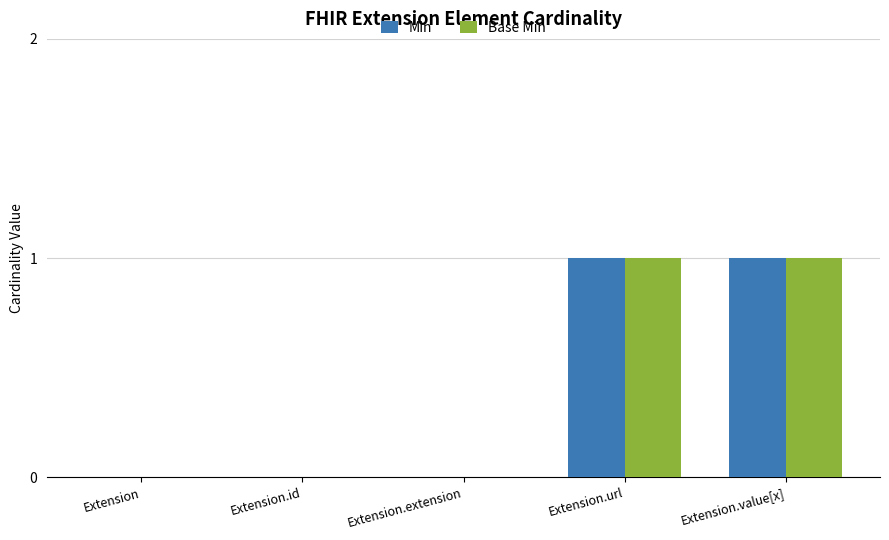

Is the value of Min at Extension.value[x] greater than the value of Base Min at Extension.id?

Yes